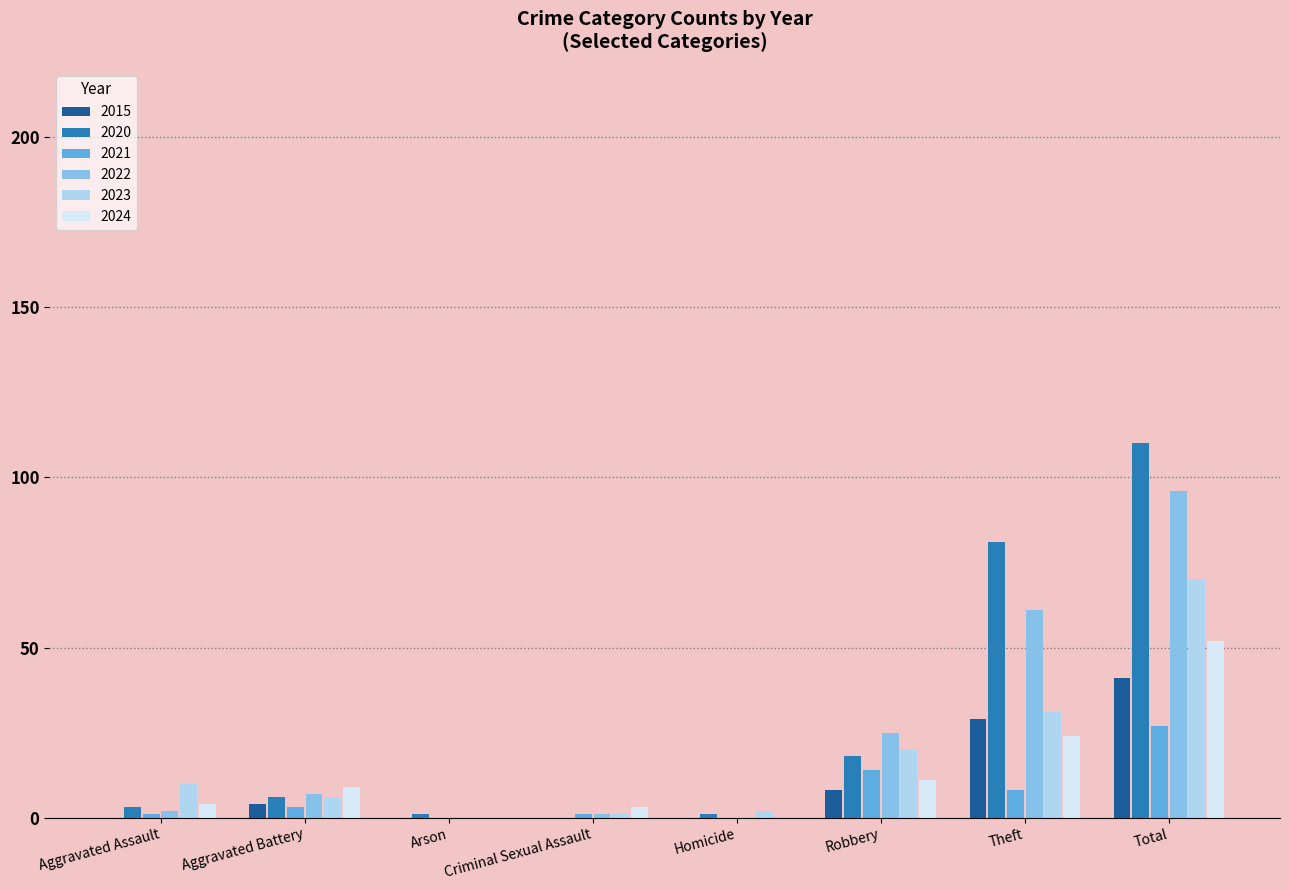

The 2015 series shows 0 at Criminal Sexual Assault. True or false?

True